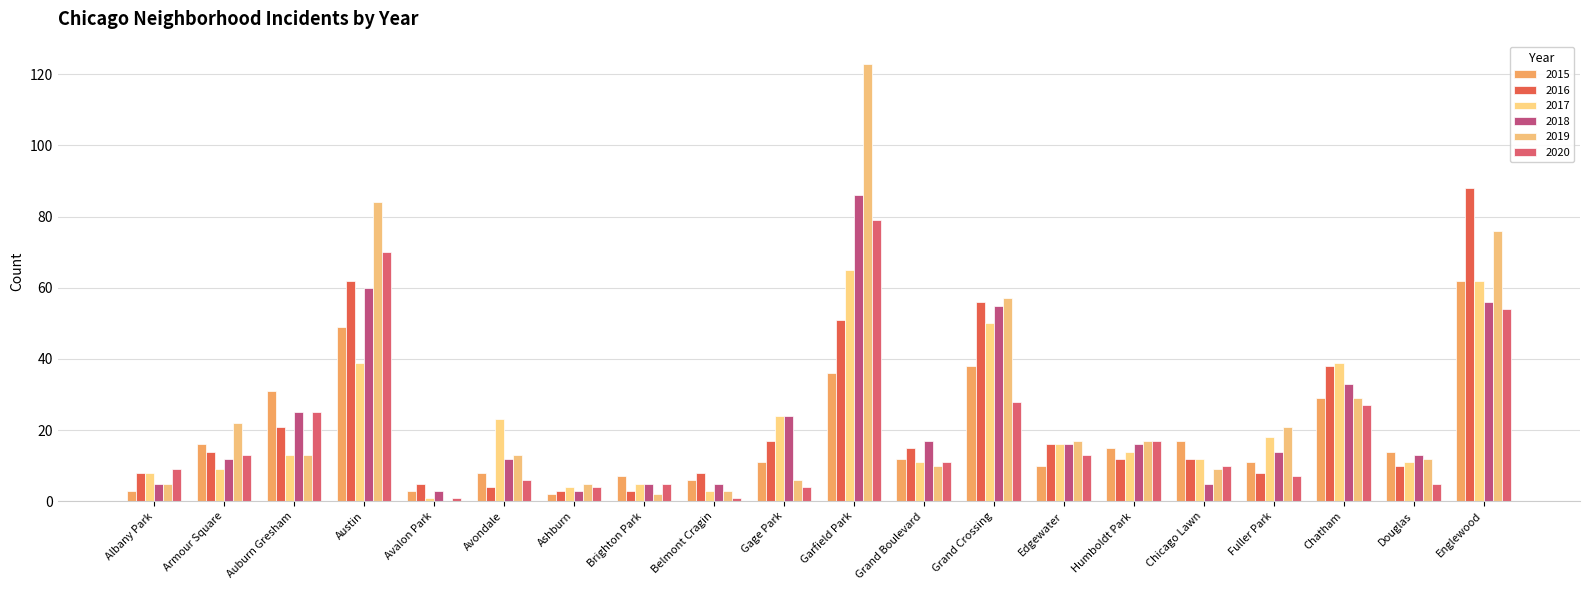

True or false: 2019 has a value of 6 at Gage Park.

True